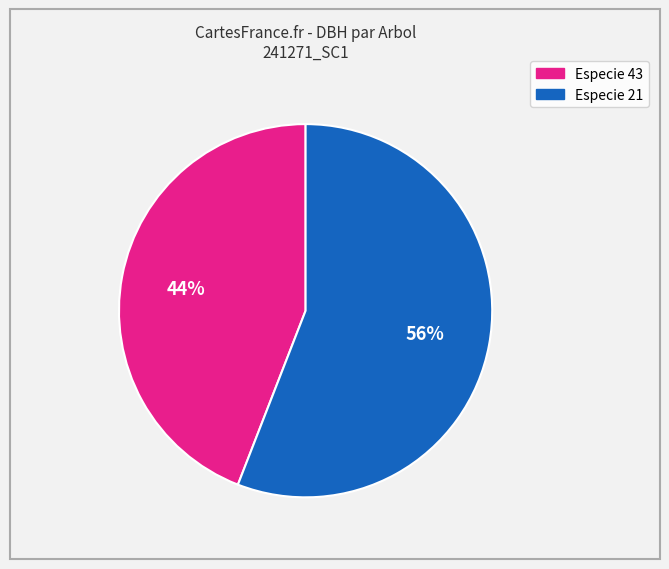

Count the number of slices in the pie.

2